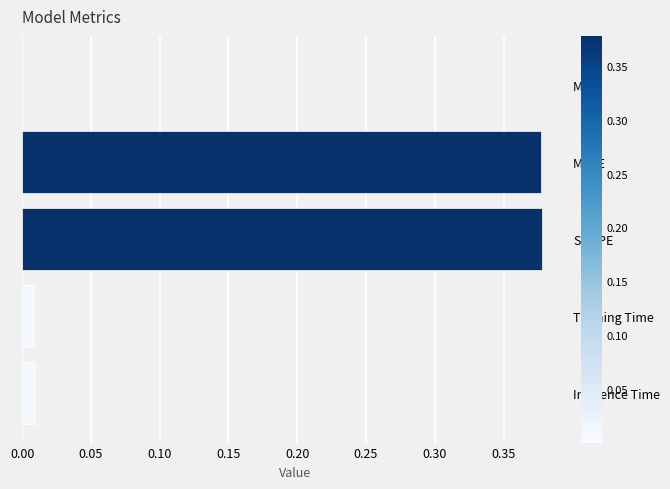

Are the bars horizontal?

Yes